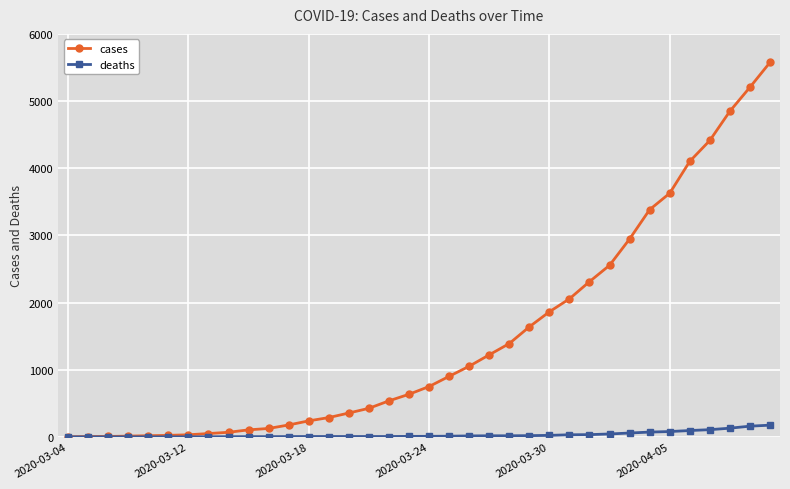

What are all the series names shown in the legend?

cases, deaths